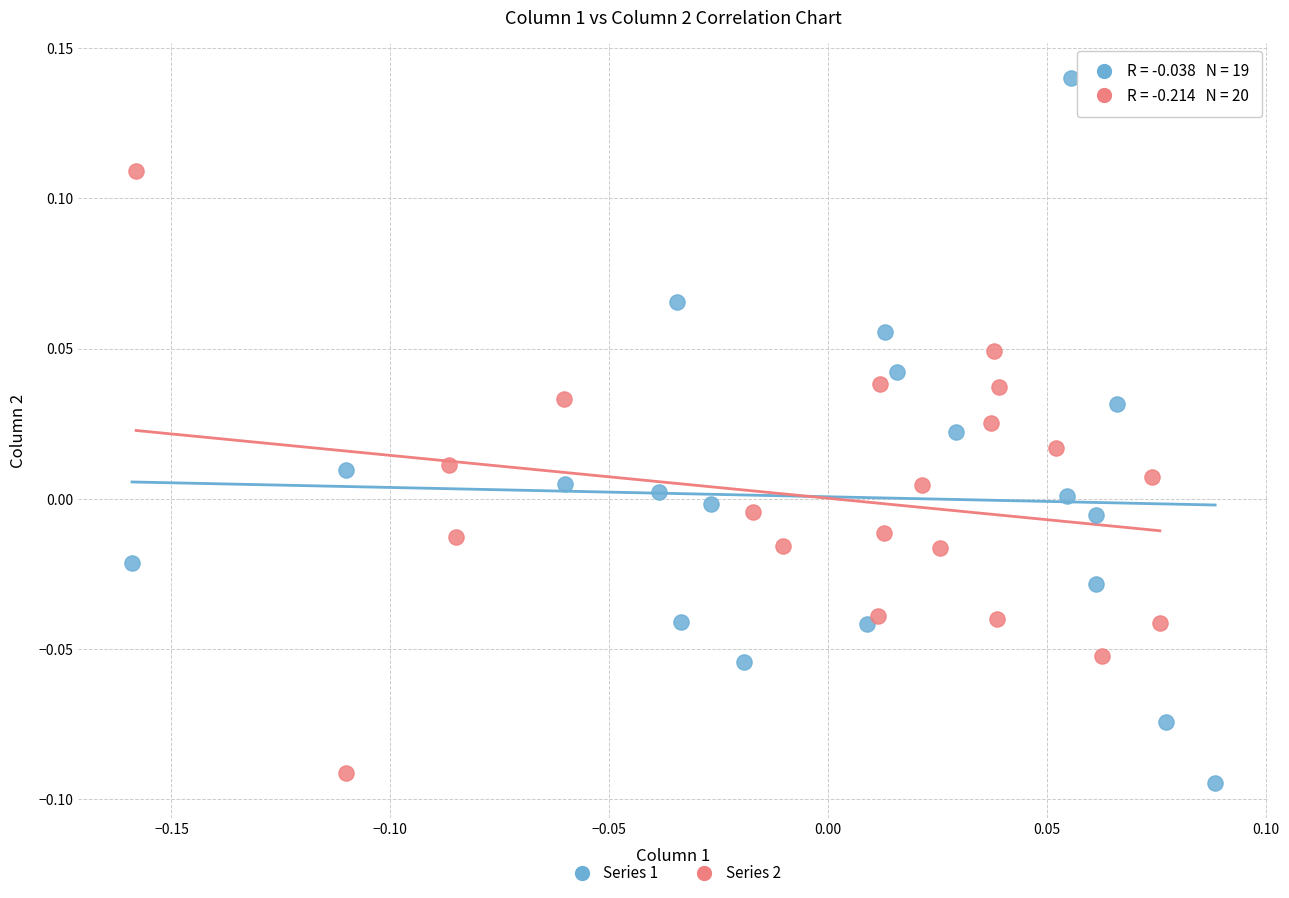

Which series has the largest Y range (max minus min)?

Series 1